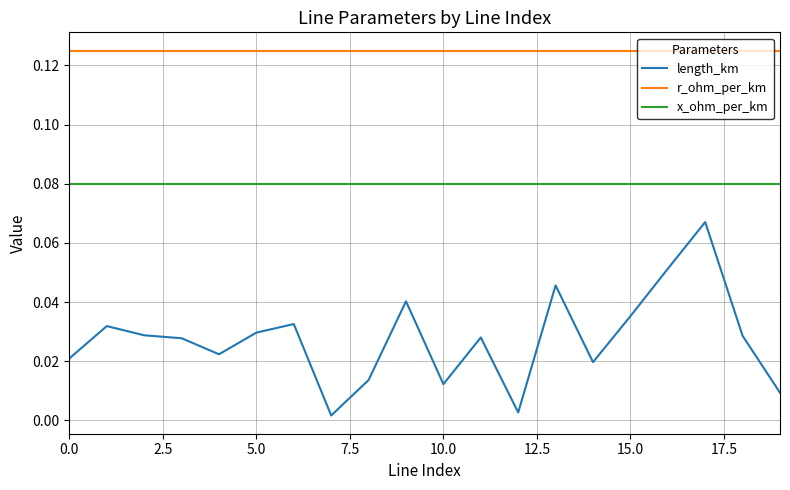

Which series has the largest total across all categories?

r_ohm_per_km